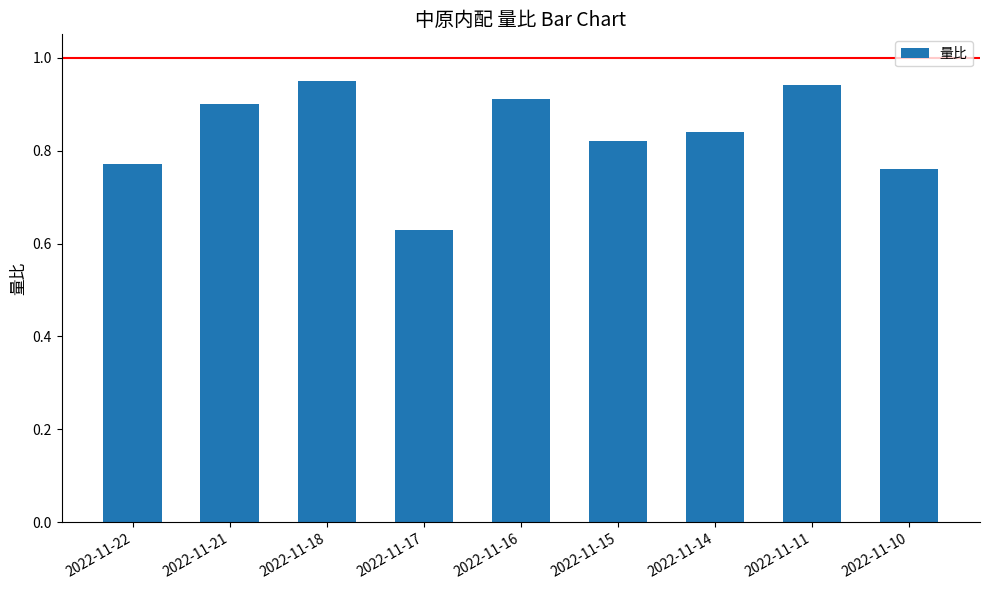

Does the chart contain stacked bars?

No